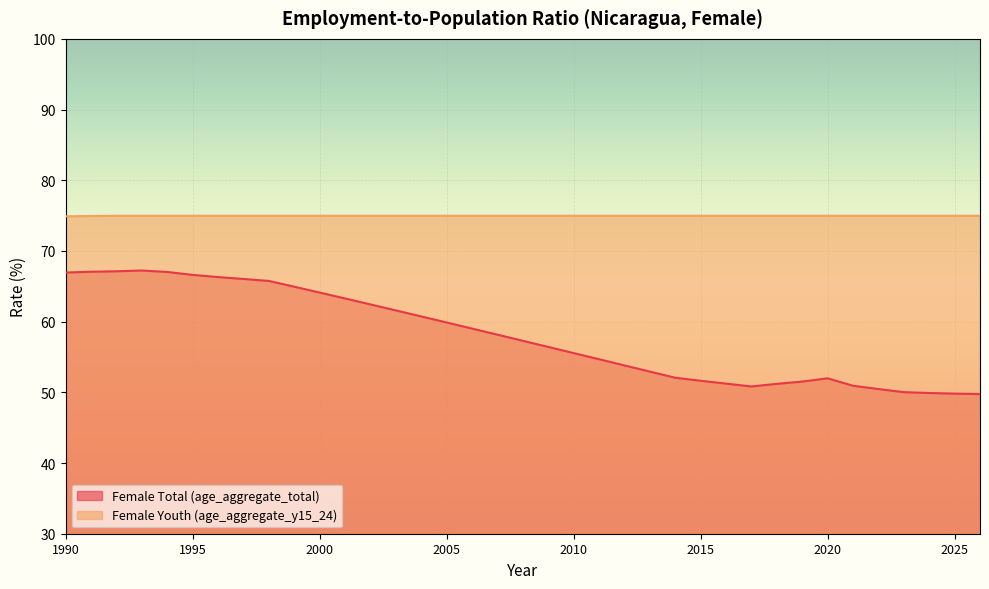

True or false: Female Youth (age_aggregate_y15_24) and Female Total (age_aggregate_total) cross at least once.

False